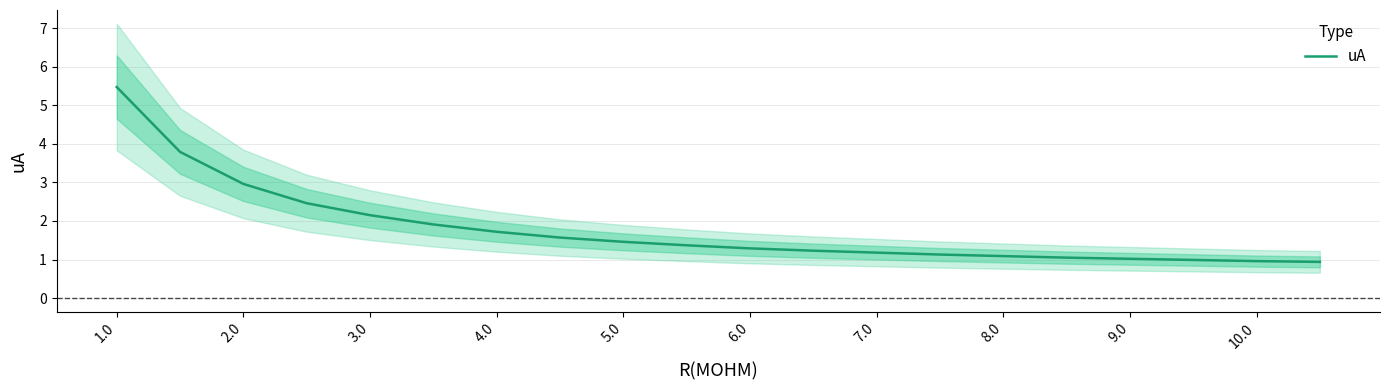

True or false: uA has a value of 2.9 at 3.0.

False